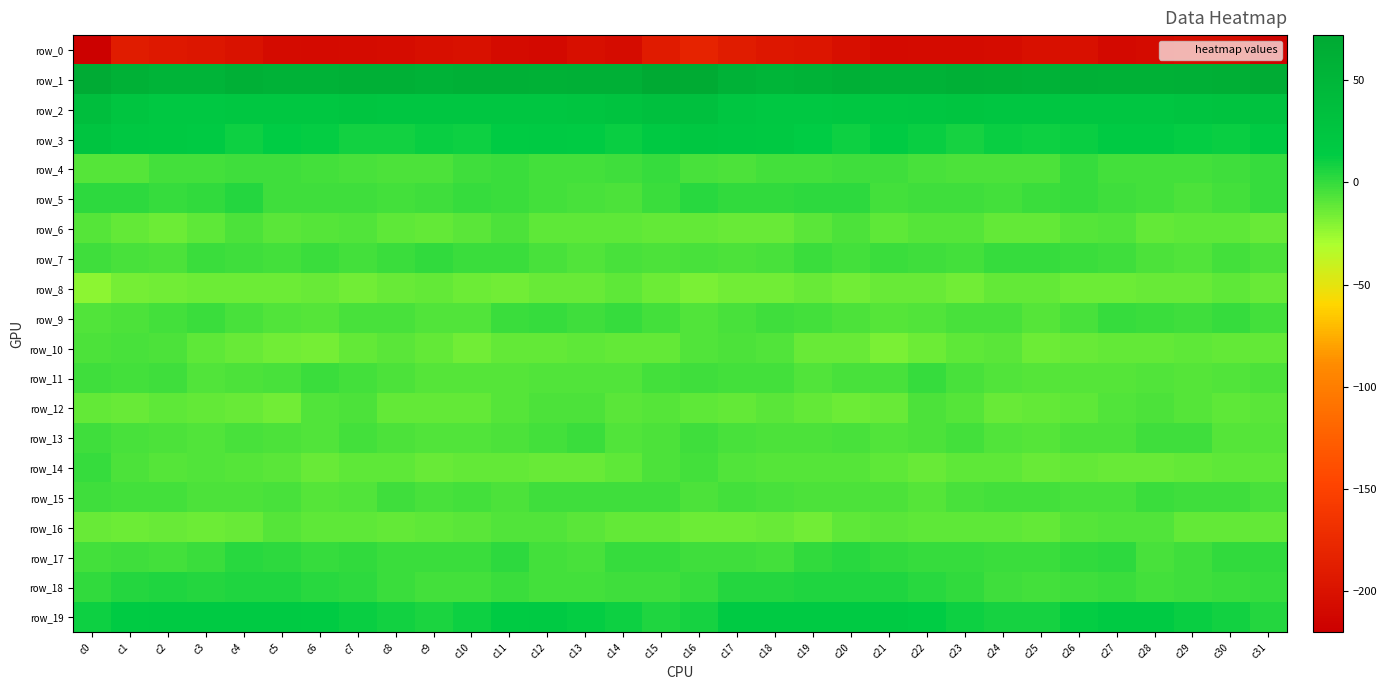

What is the maximum value for row_2?

35.8